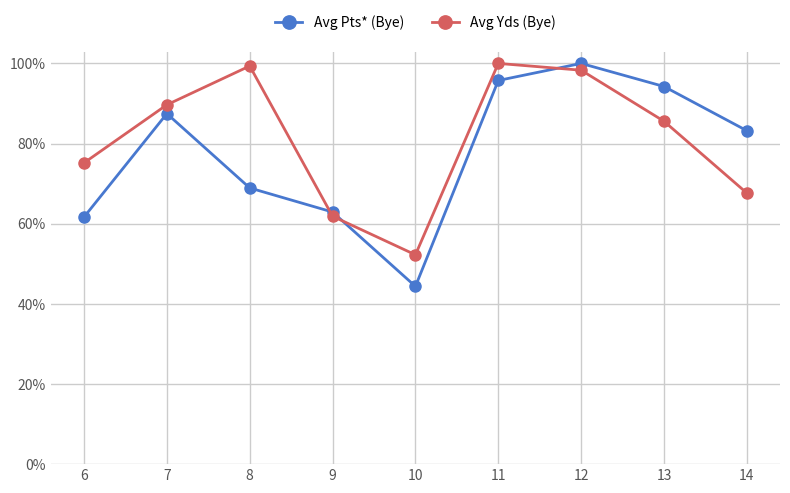

Which series changed the most between 7 and 14?

Avg Yds (Bye)